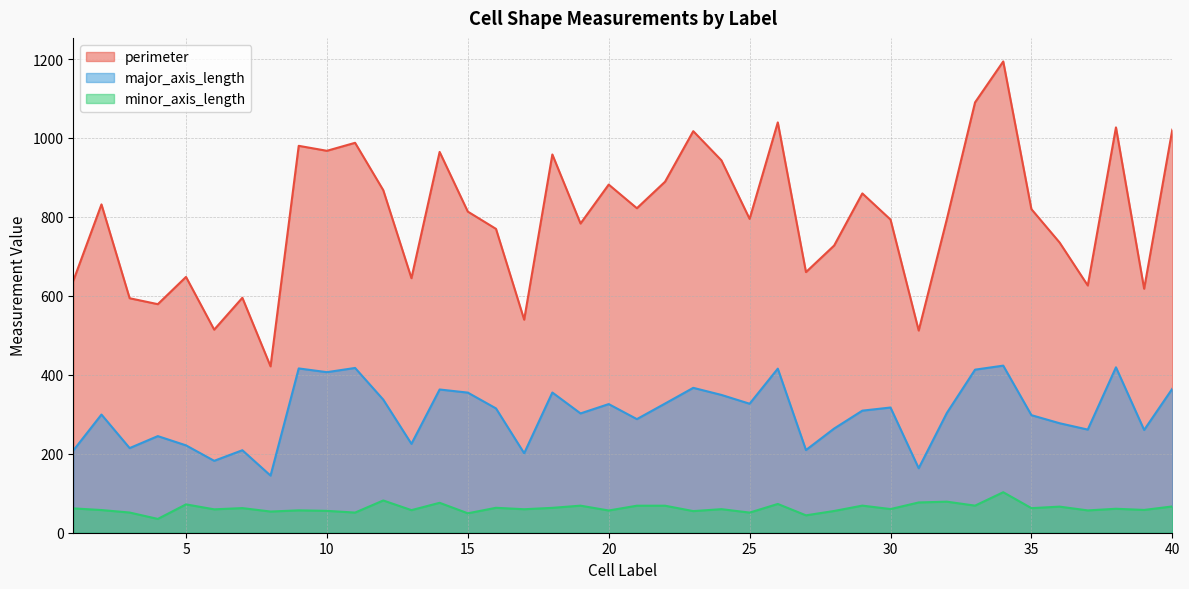

What is the maximum value for minor_axis_length?

102.6